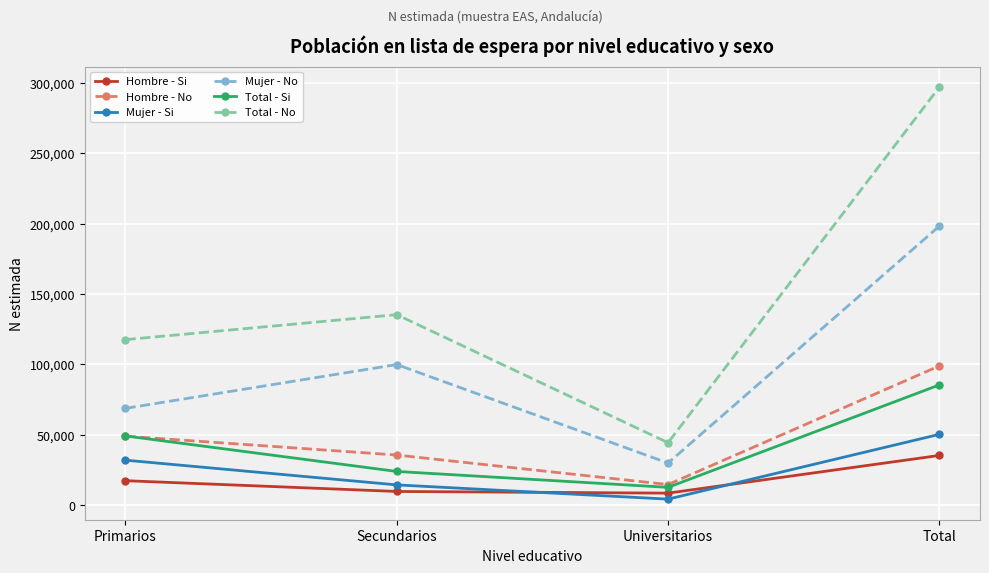

The Hombre - No series shows 14477 at Universitarios. True or false?

True